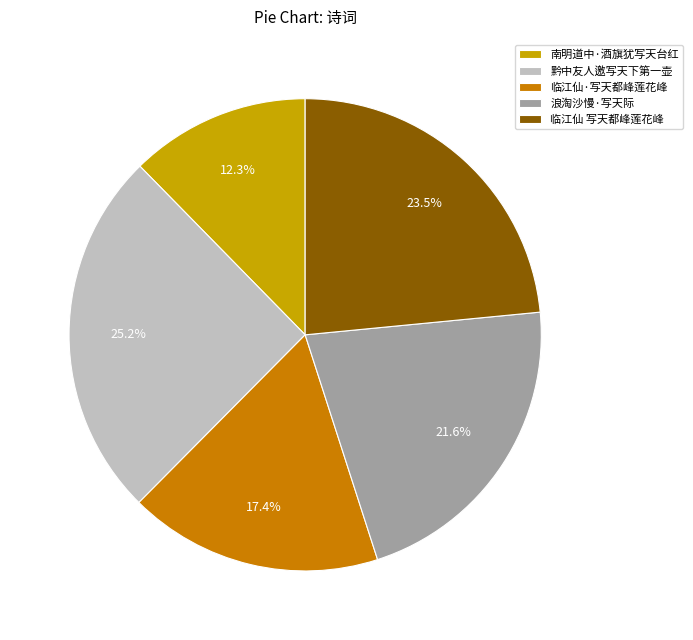

Rank the categories by value from highest to lowest.

黔中友人邀写天下第一壶, 临江仙 写天都峰莲花峰, 浪淘沙慢·写天际, 临江仙·写天都峰莲花峰, 南明道中·酒旗犹写天台红